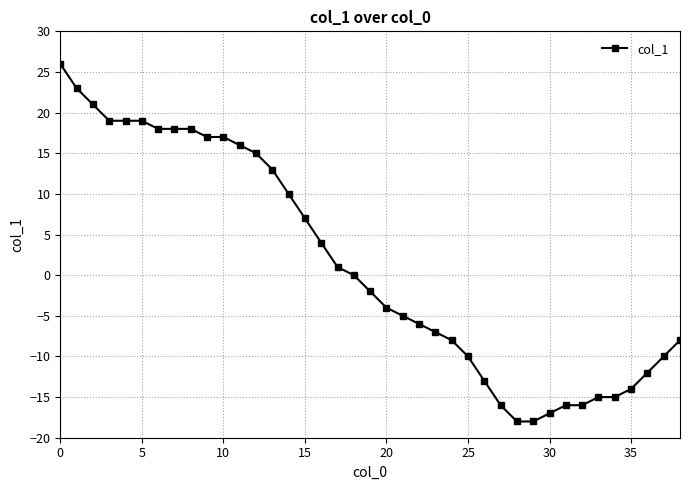

What is the average value?

1